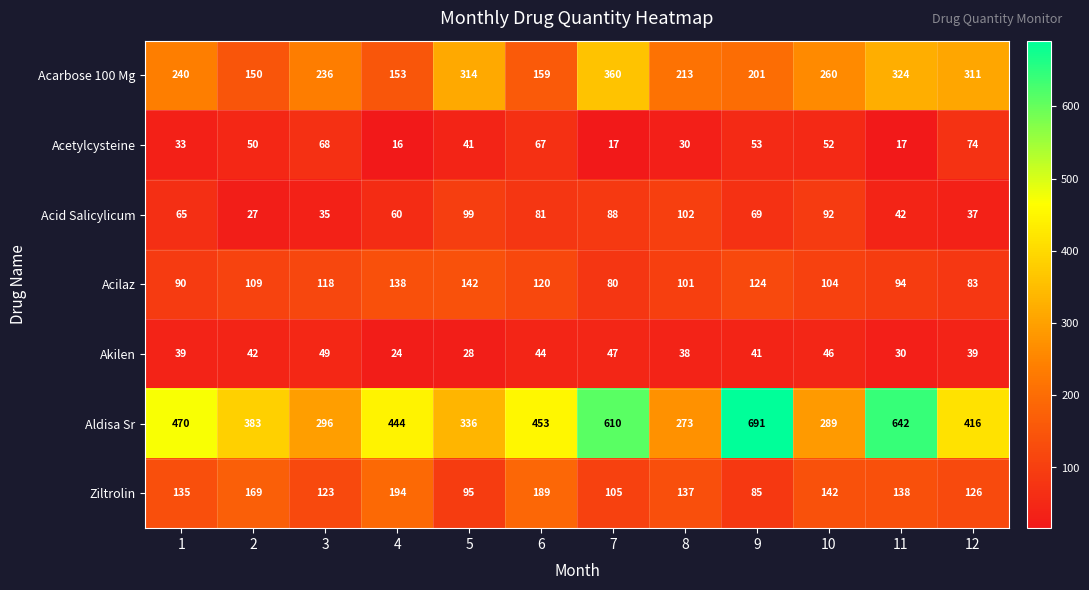

What is the total value across all series at 9?

1264